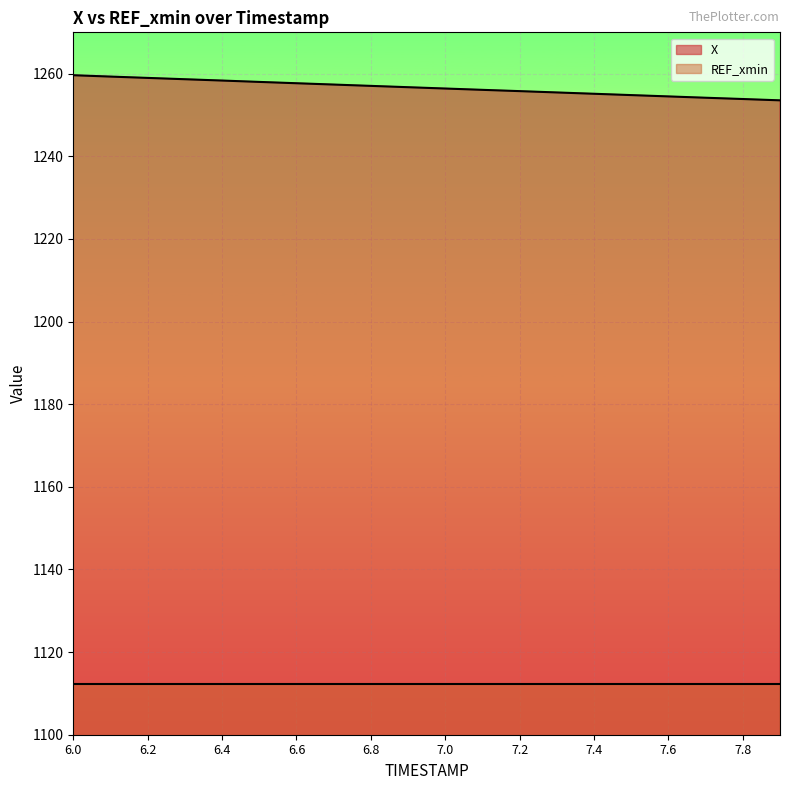

Is it true that the value at 6.0 is 1259.6?

True